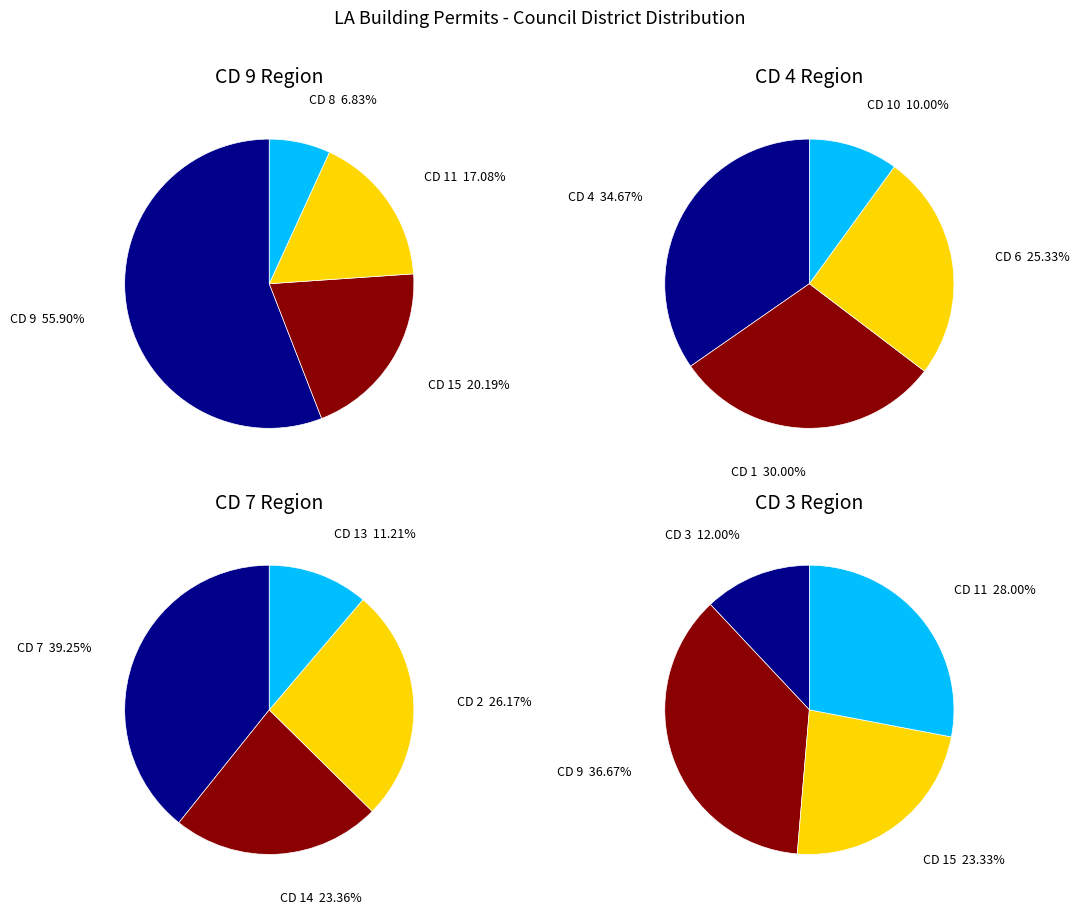

What is the change in value from 4 to 14?

-27